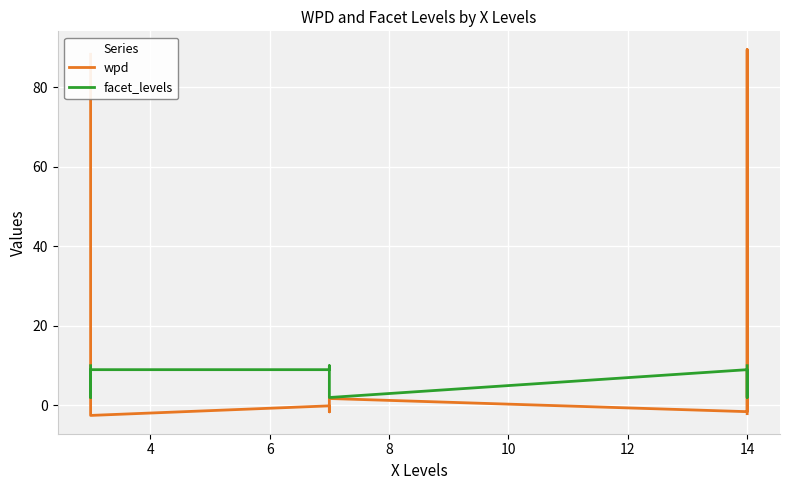

What is the value of the facet_levels point at the 2nd from the left?

2.0